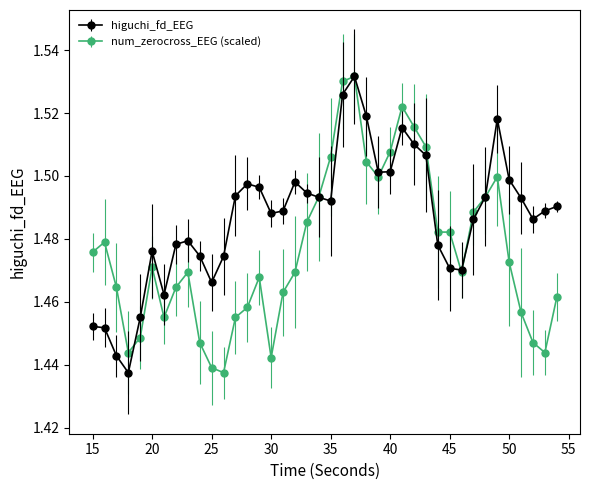

Which series has the largest total across all categories?

higuchi_fd_EEG